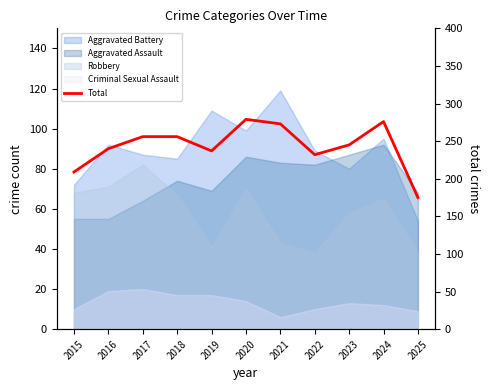

Reading left to right, transcribe all the data shown in this chart.

2015=209	2016=240	2017=256	2018=256	2019=237	2020=279	2021=273	2022=232	2023=245	2024=276	2025=175